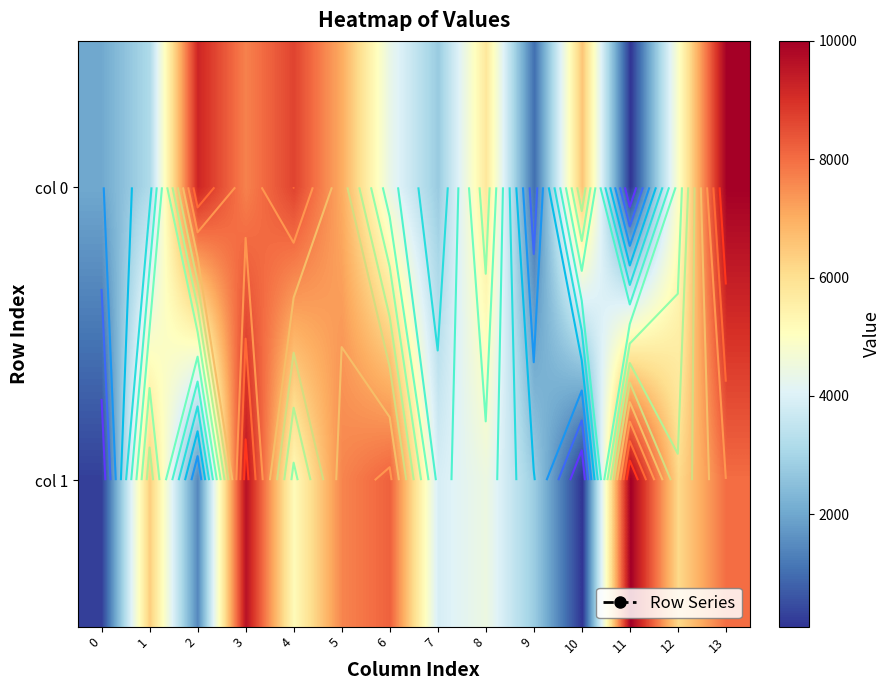

List the labels in order of col 1 value, smallest first.

10, 0, 2, 9, 7, 8, 4, 12, 1, 5, 13, 6, 3, 11